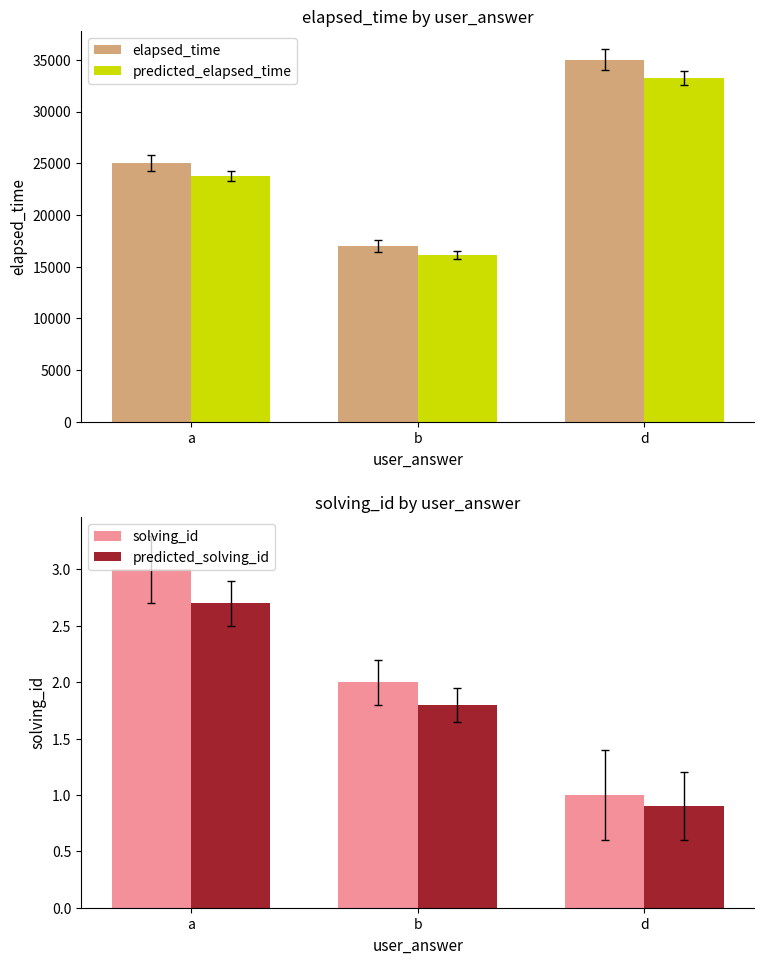

Which series has the largest total across all categories?

elapsed_time